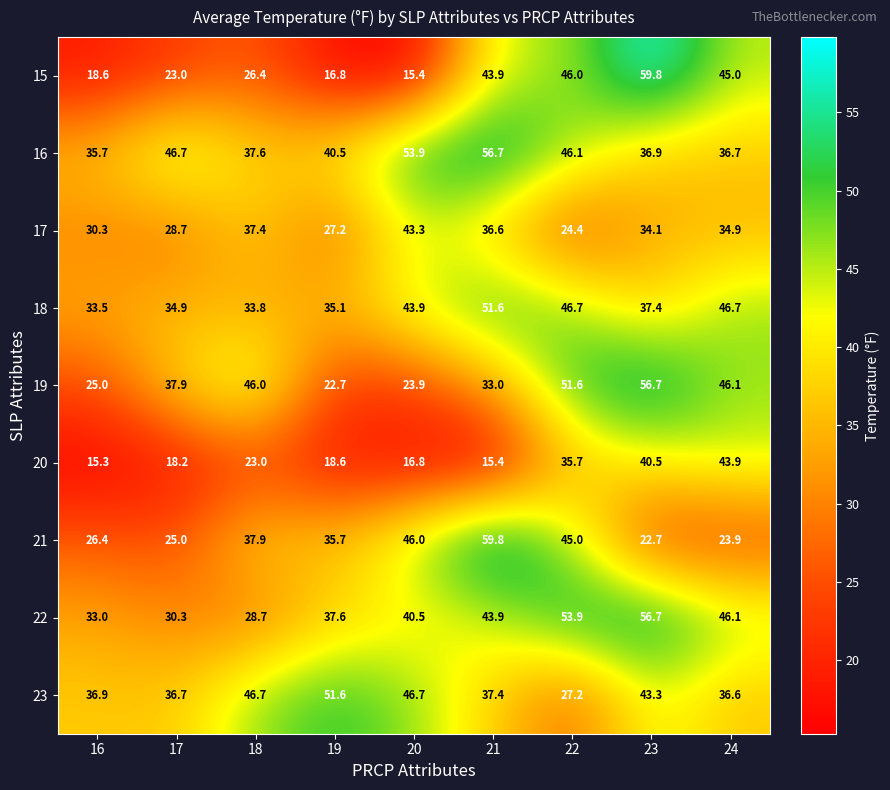

Between 19 and 22, which series saw the biggest shift?

15